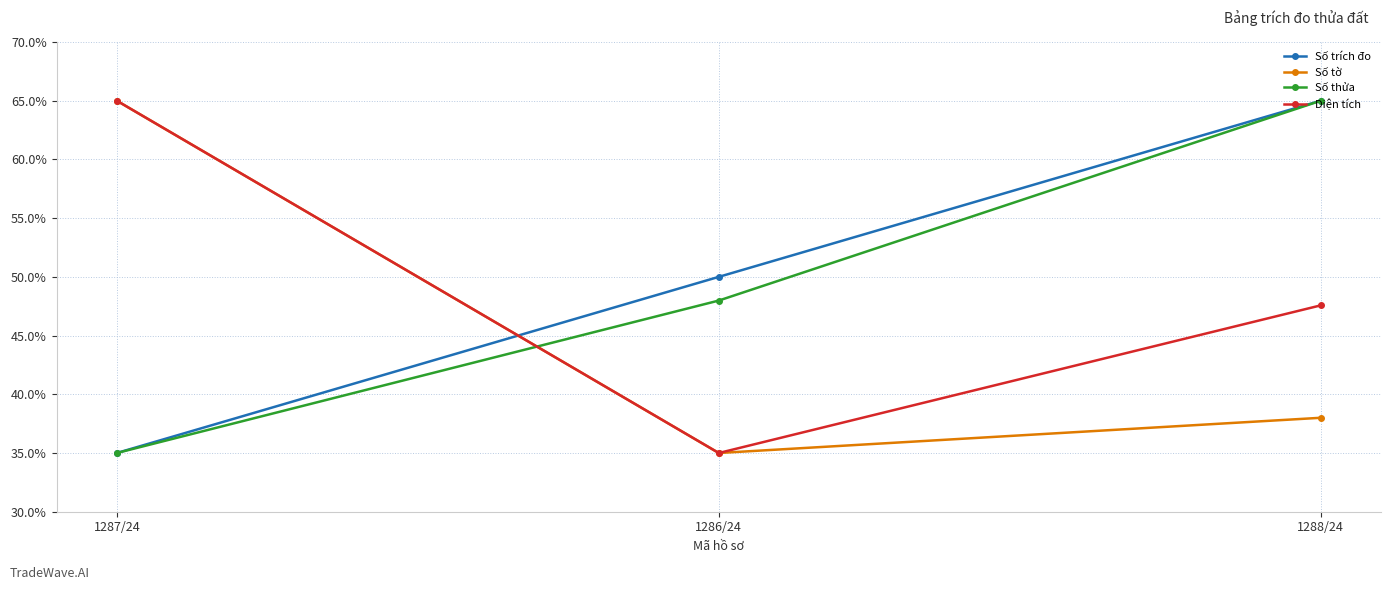

What is the difference between the highest and lowest values at 1286/24?

15.0